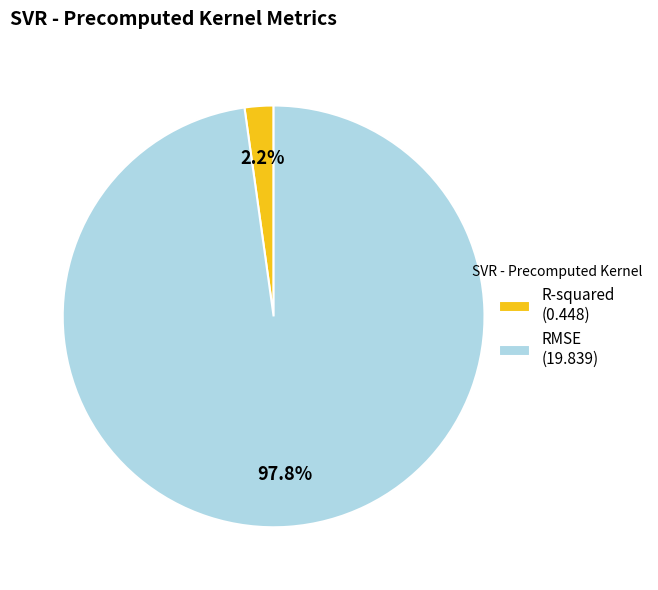

What is the smallest slice in the pie chart?

R-squared